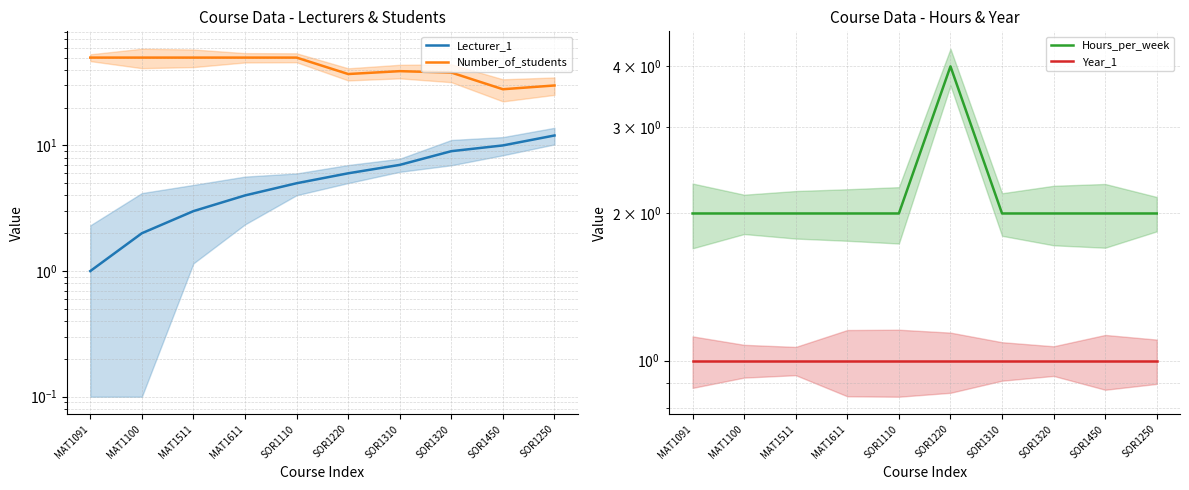

True or false: Hours_per_week and Lecturer_1 intersect in this chart.

False